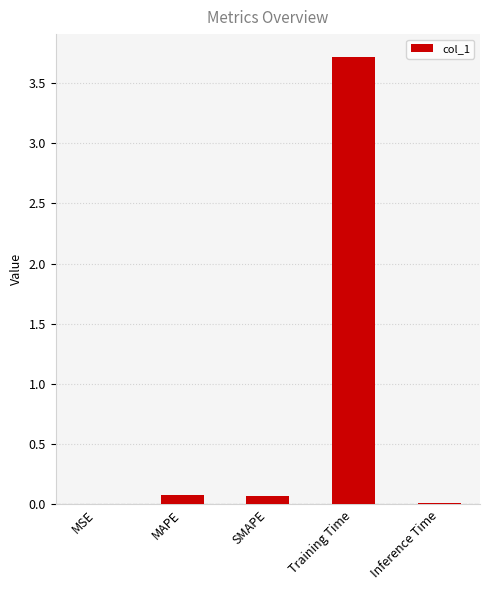

What is the maximum value shown in the chart?

3.7